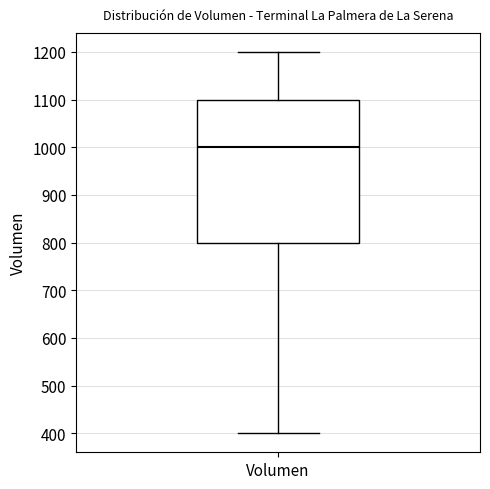

Where does the median line of the box for Volumen sit on the y-axis? The values are not printed on the chart, so give them approximately, as read against the axis.

1000